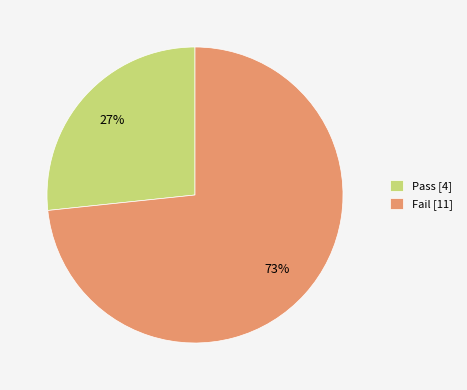

Which category has the biggest portion of the pie?

Fail